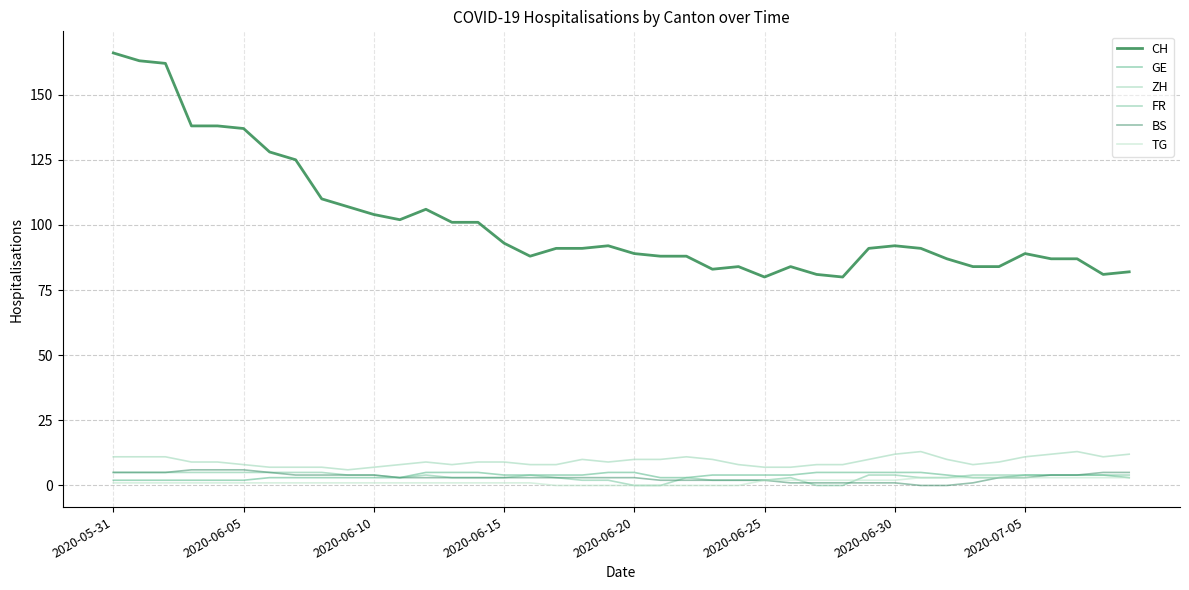

Does the chart display data point markers on the line(s)?

No